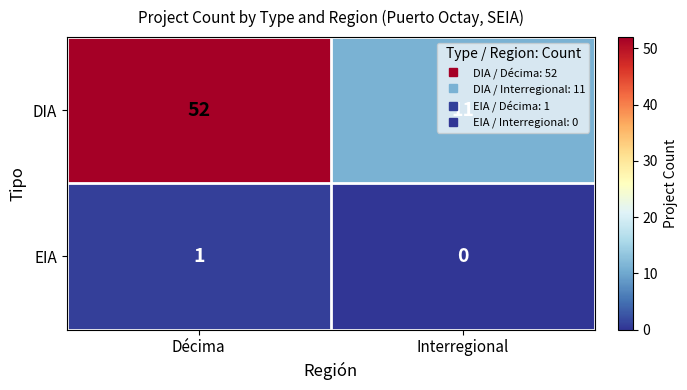

Count the number of data series in this chart.

2